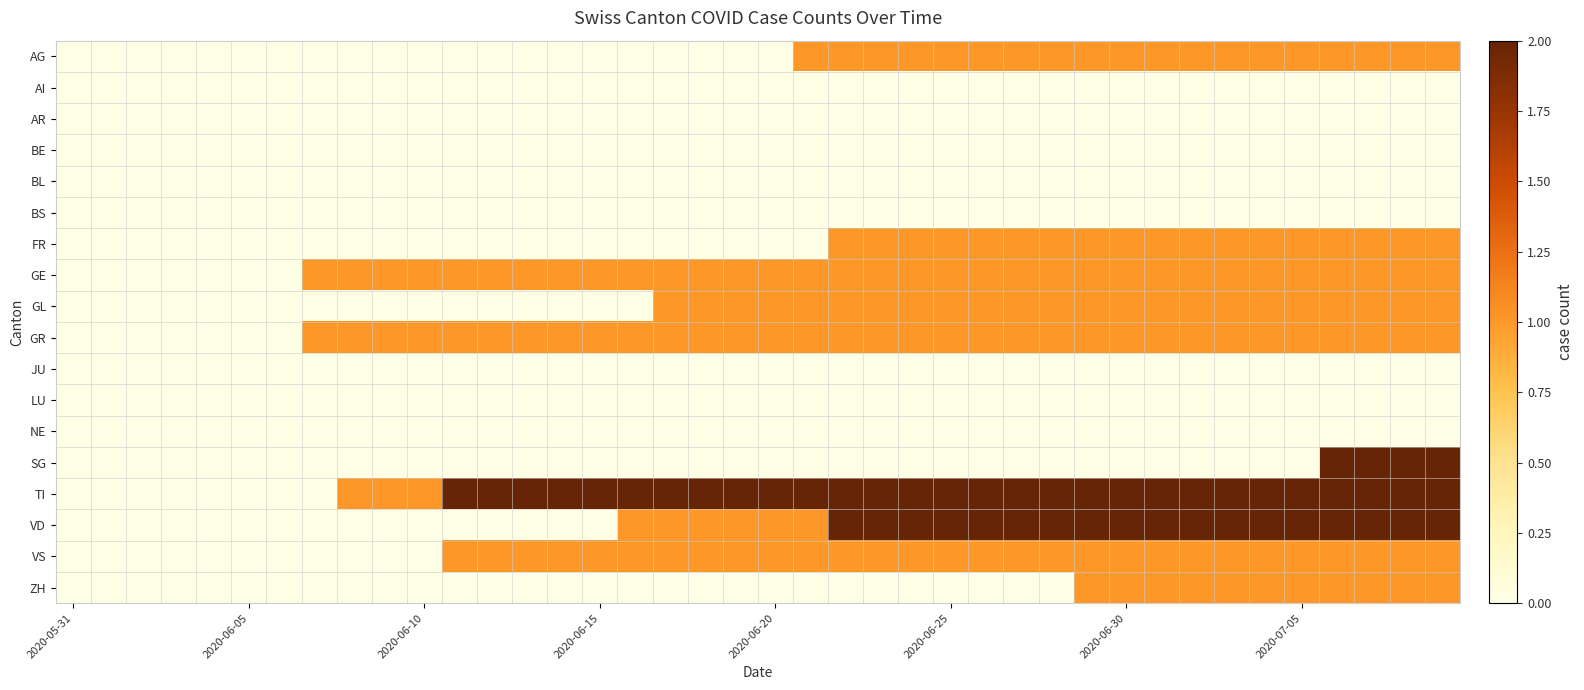

Rank the series by their maximum value, from lowest to highest.

AI, AR, BE, BL, BS, JU, LU, NE, AG, FR, GE, GL, GR, VS, ZH, SG, TI, VD